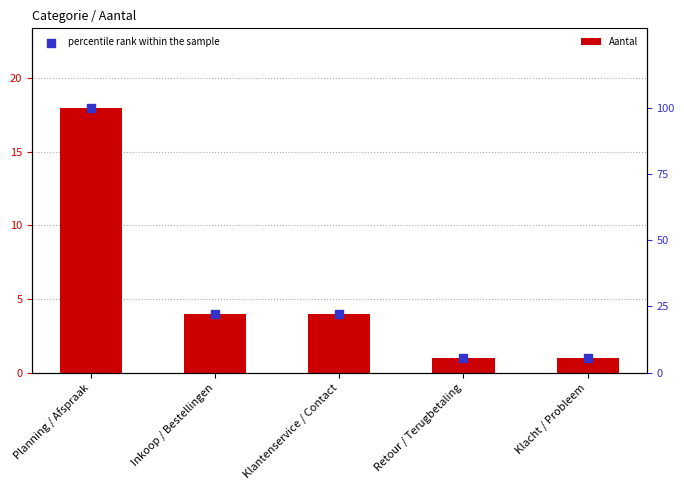

Which series has the largest total across all categories?

percentile rank within the sample